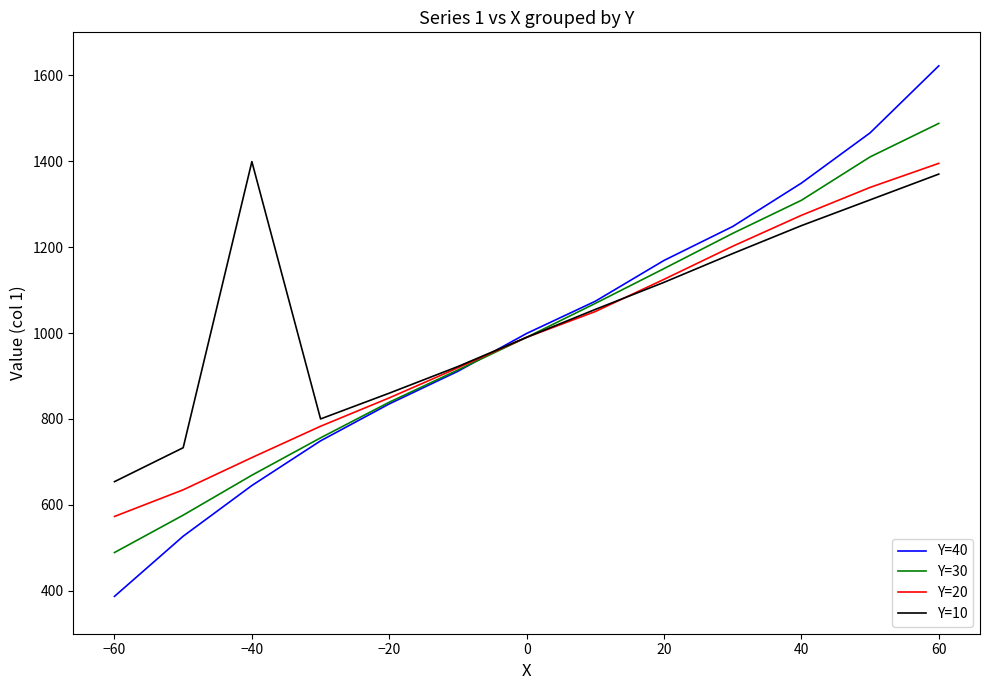

True or false: Y=10 and Y=40 cross at least once.

True